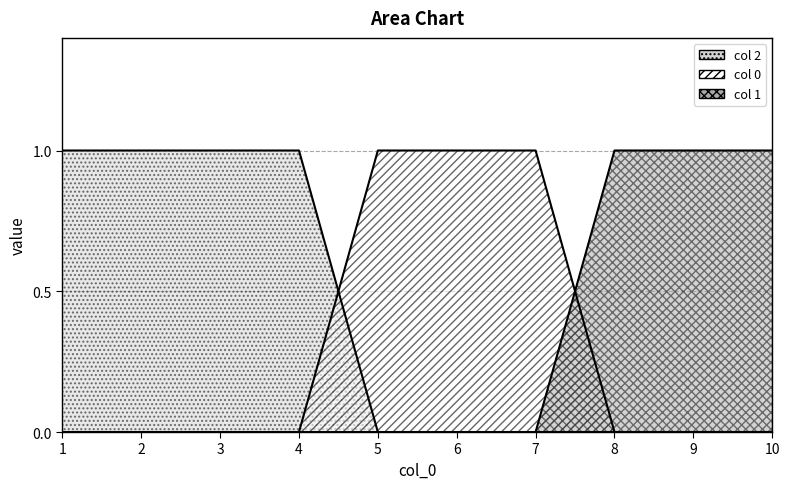

Which series has the largest total across all categories?

2